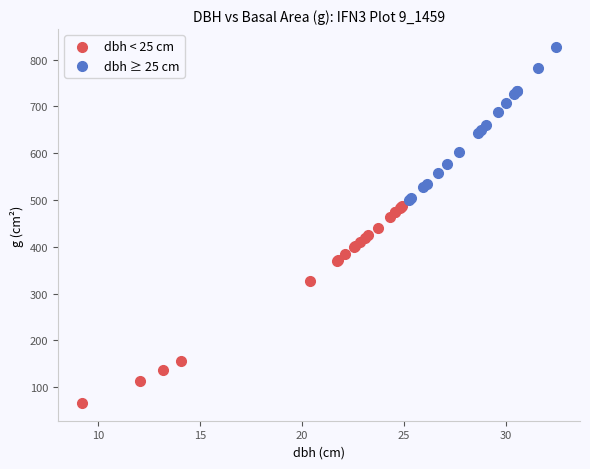

Which series has the largest Y range (max minus min)?

dbh < 25 cm